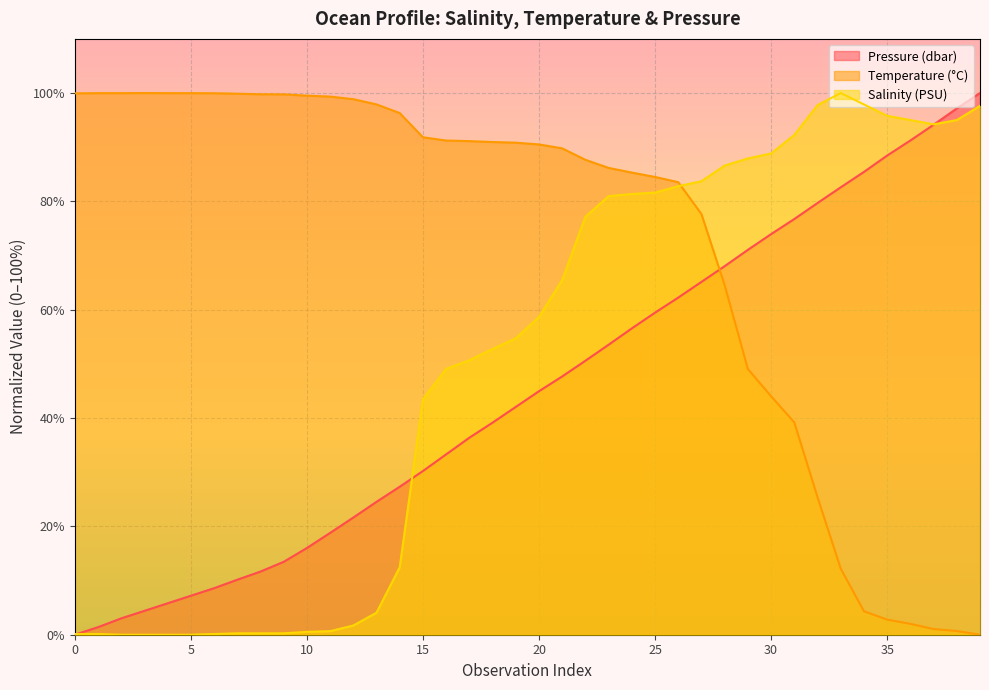

How many lines are shown in the chart?

3